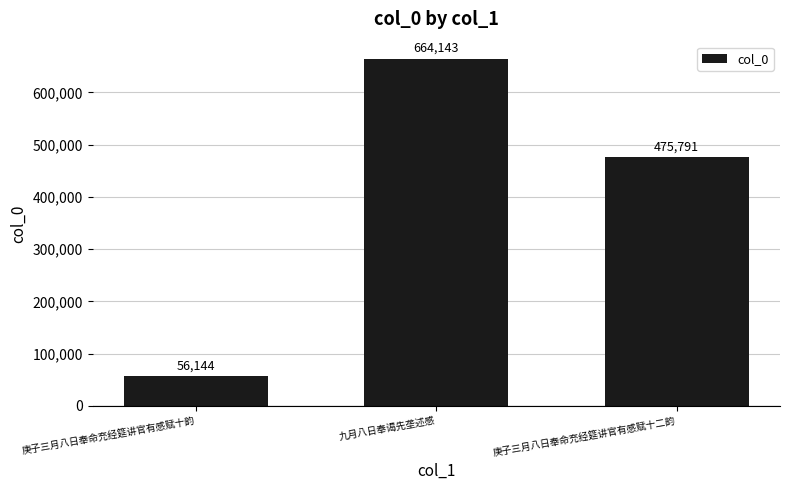

Rank the categories by value from highest to lowest.

九月八日奉谒先垄述感, 庚子三月八日奉命充经筵讲官有感赋十二韵, 庚子三月八日奉命充经筵讲官有感赋十韵